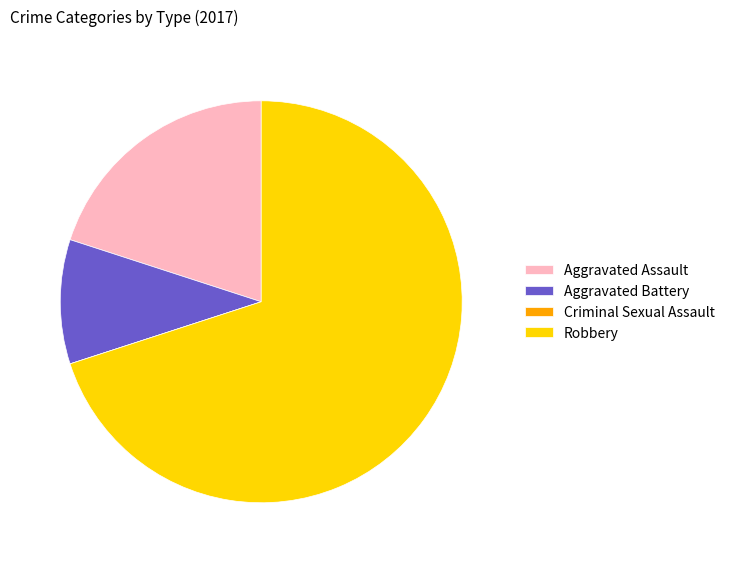

Is it true that Aggravated Battery is 5% of the pie?

False